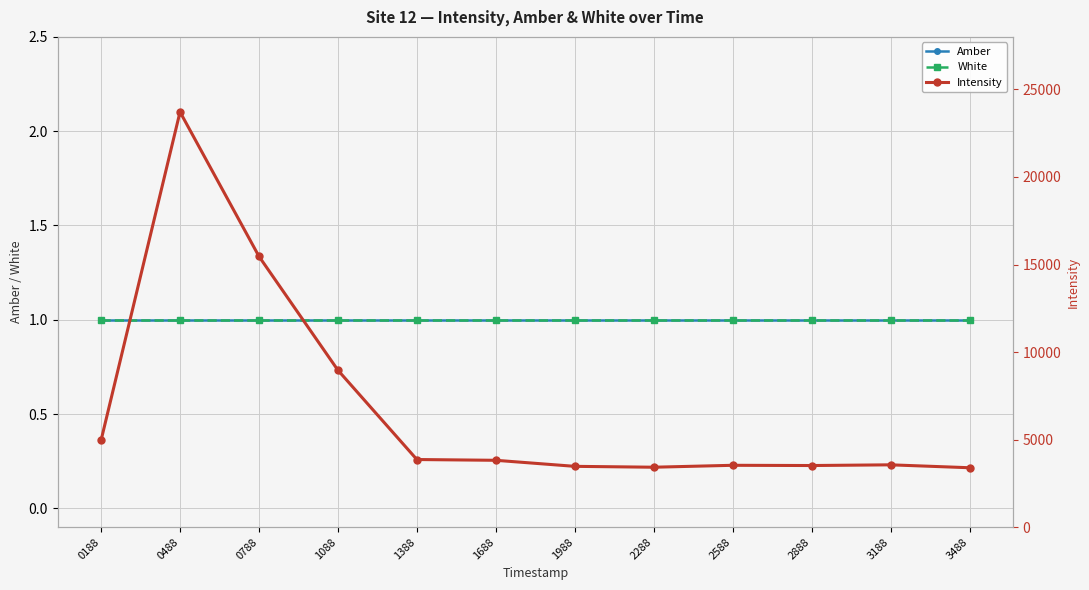

Which series has the widest spread of values?

Intensity